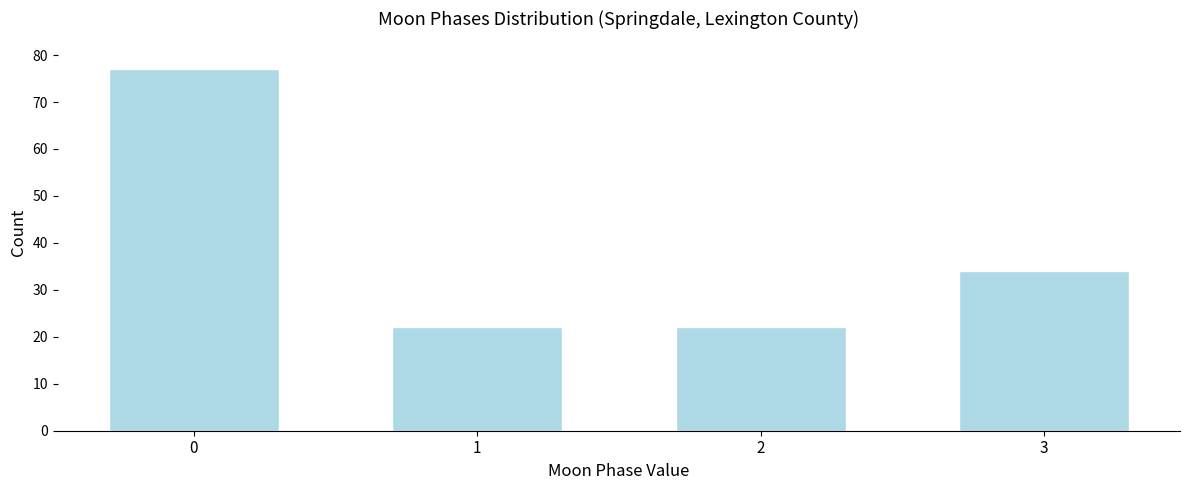

Reading left to right, what are all the values shown in this chart?

0=77	1=22	2=22	3=34